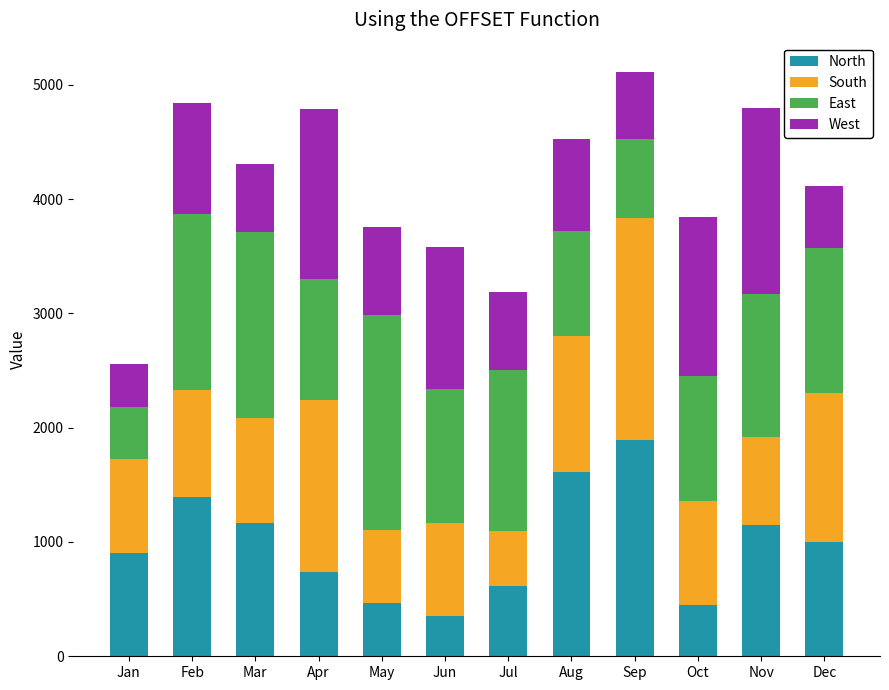

True or false: North has a value of 362 at Jul.

False